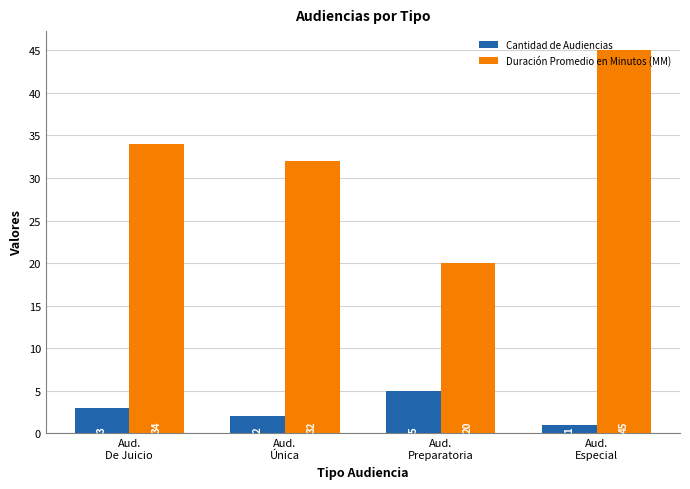

How many data points does each series have?

4